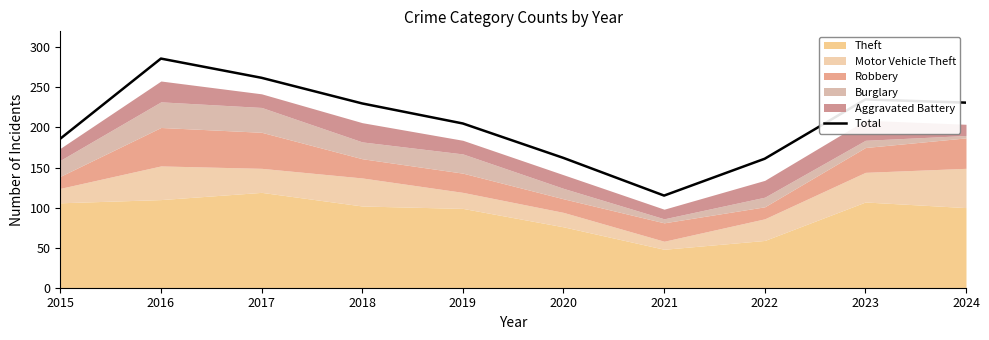

The value at 2016 is 286. True or false?

True